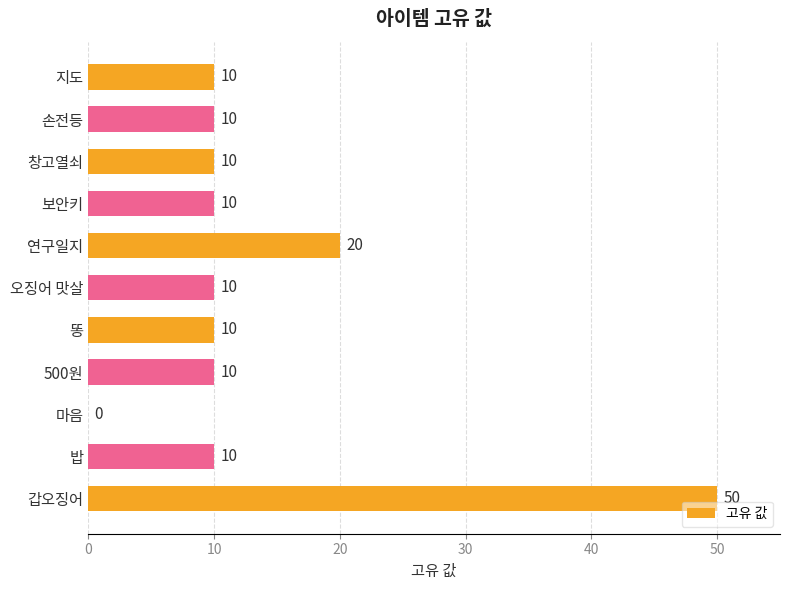

What is the approximate value at 밥?

10